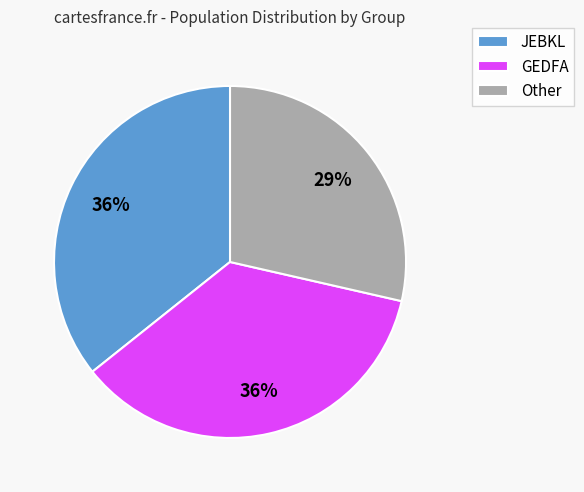

What is the ratio of the value at Other to the value at JEBKL?

0.8